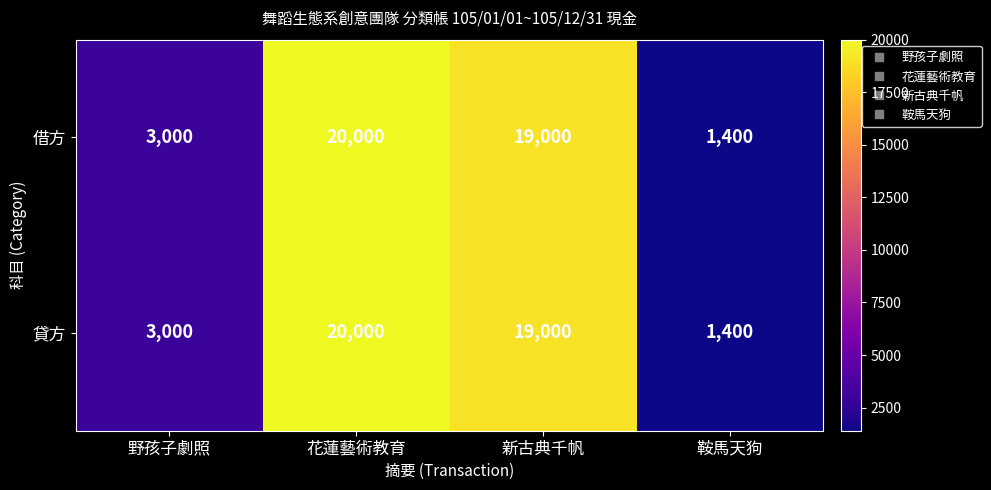

What is the sum of the 借方 values at 鞍馬天狗 and 新古典千帆?

20400